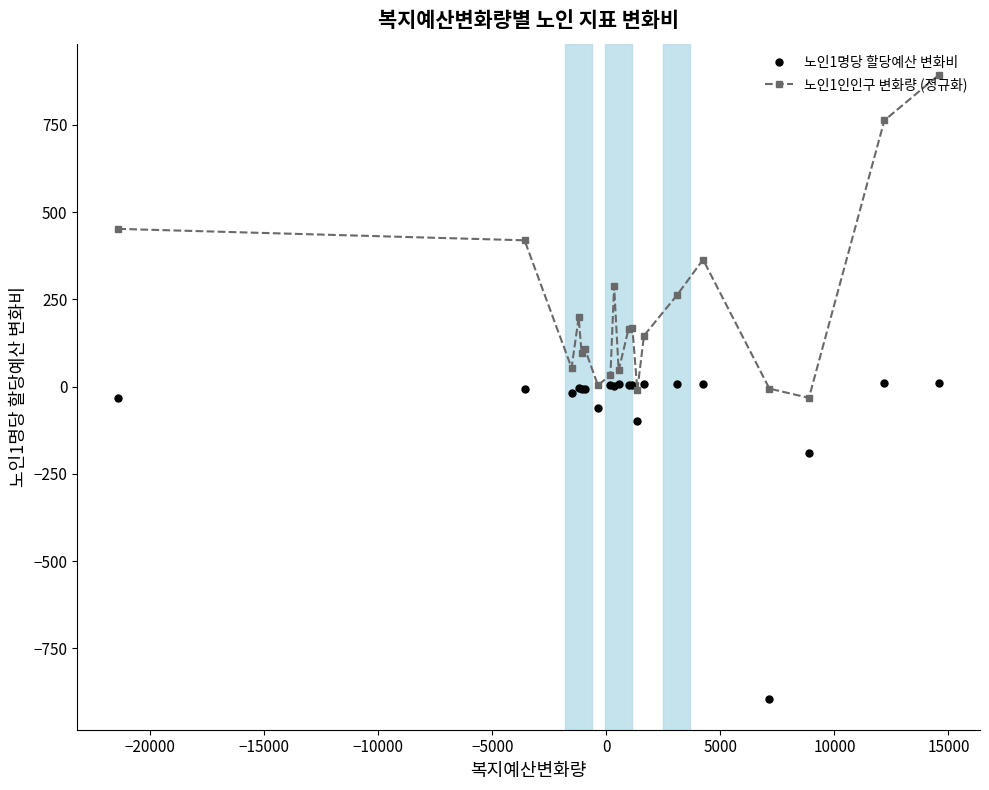

True or false: 노인1인인구 변화량 (정규화) and 노인1명당 할당예산 변화비 intersect in this chart.

False